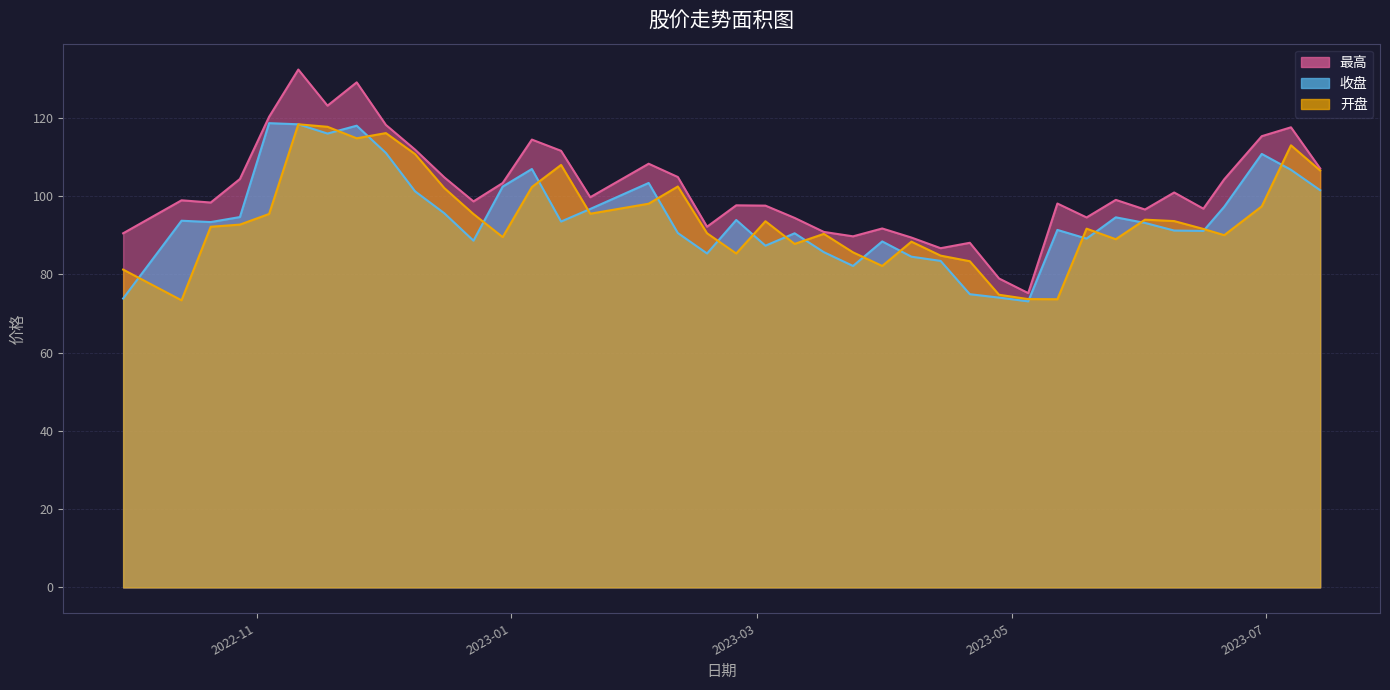

What is the average value of the 最高 series?

101.9